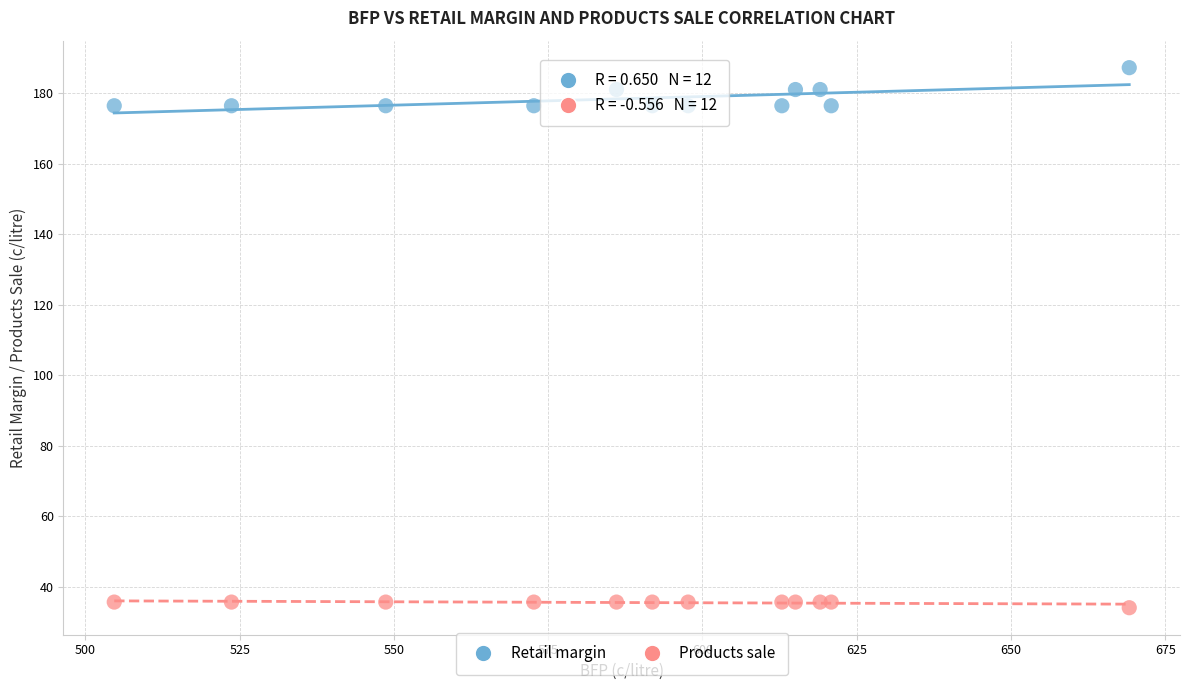

What is the X range (max minus min) for the scatter plot?

164.5